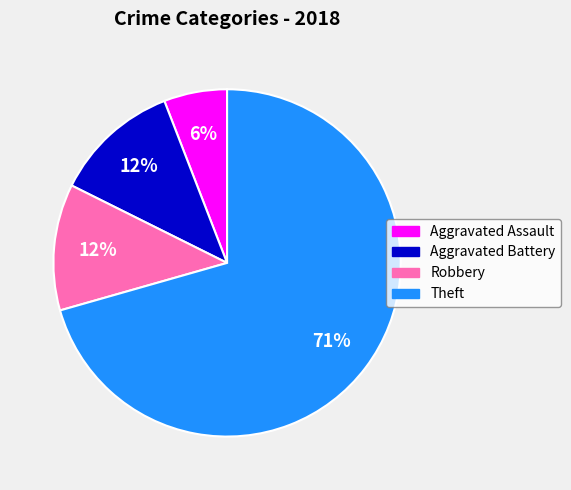

What percentage is the Robbery slice, to the nearest percent?

12%